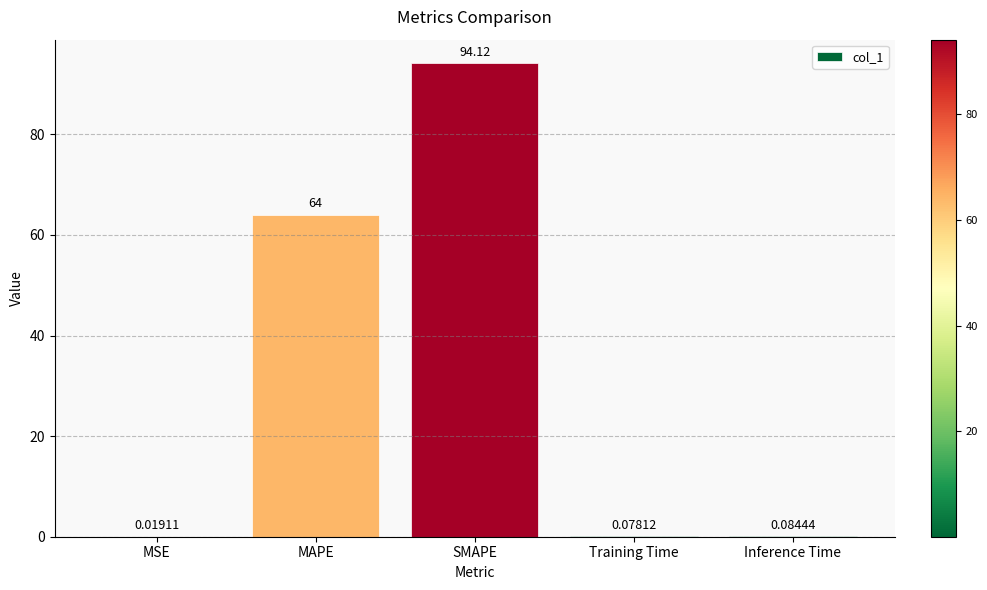

What is the sum of all values?

158.3